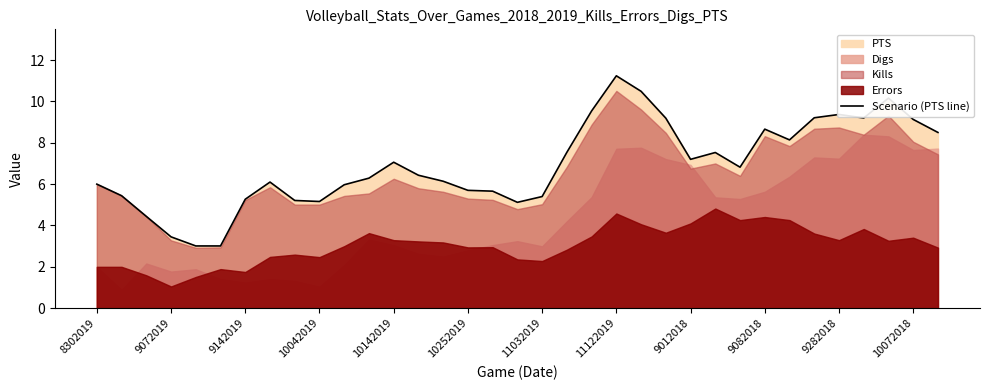

How many data points are less than 6?

13